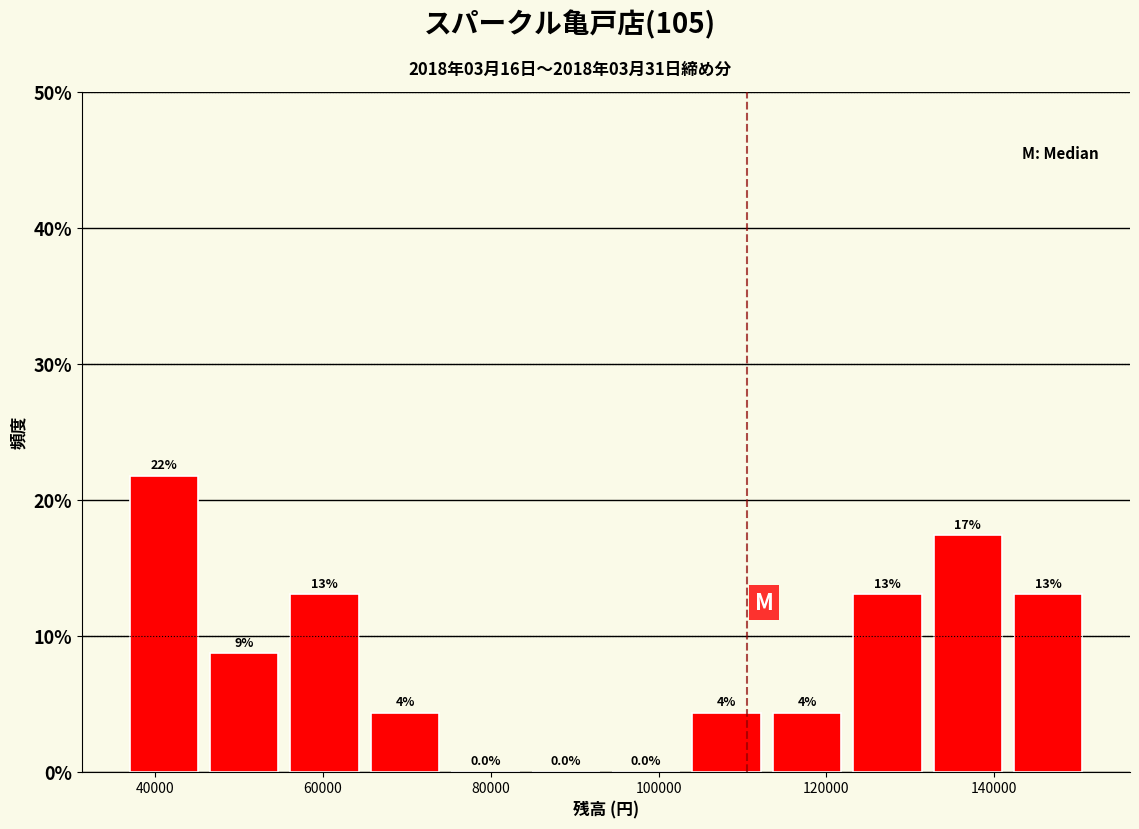

Over which range of the x-axis is the bar tallest?

36000 to 46000